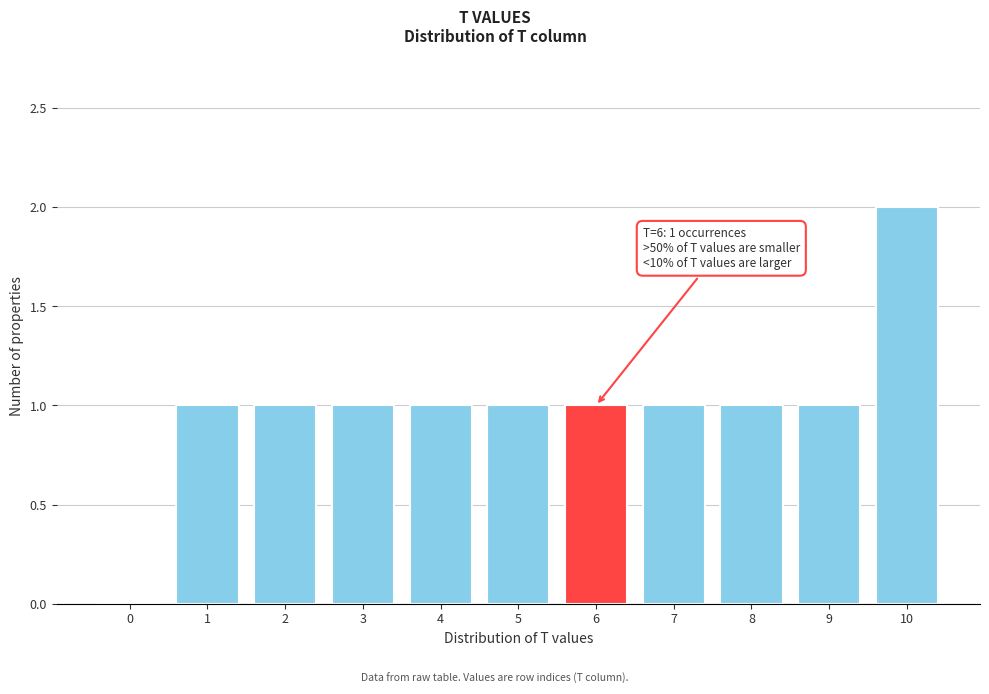

Reading right to left, transcribe all the data shown in this chart.

10=2	9=1	8=1	7=1	6=1	5=1	4=1	3=1	2=1	1=1	0=0